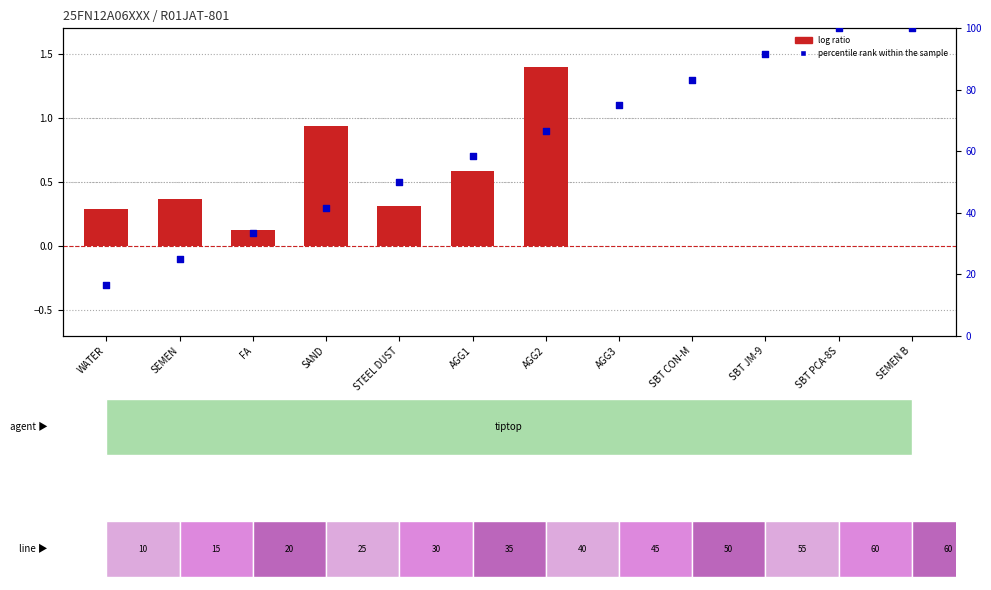

Is the value of percentile rank within the sample at AGG2 greater than the value of log ratio at AGG2?

Yes